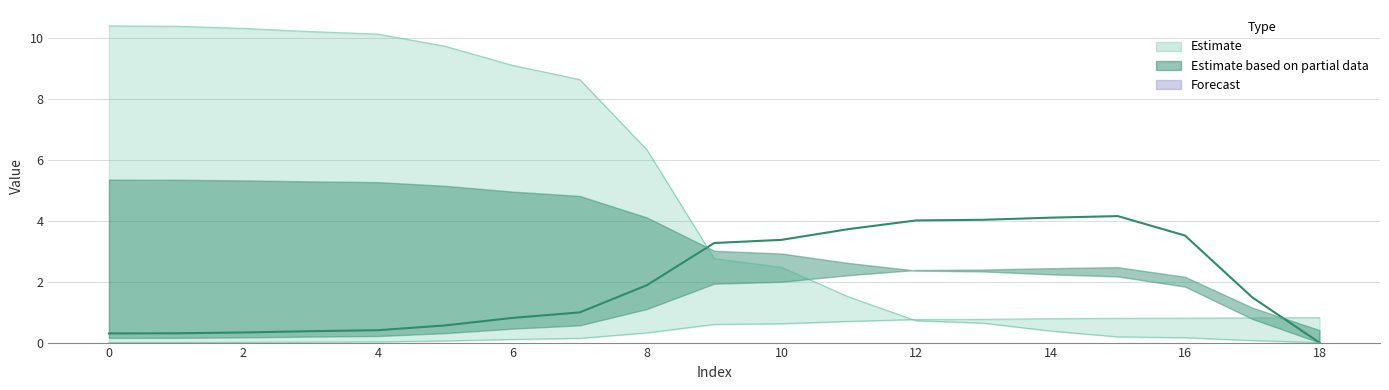

Which has a higher value, 16 or 18?

16